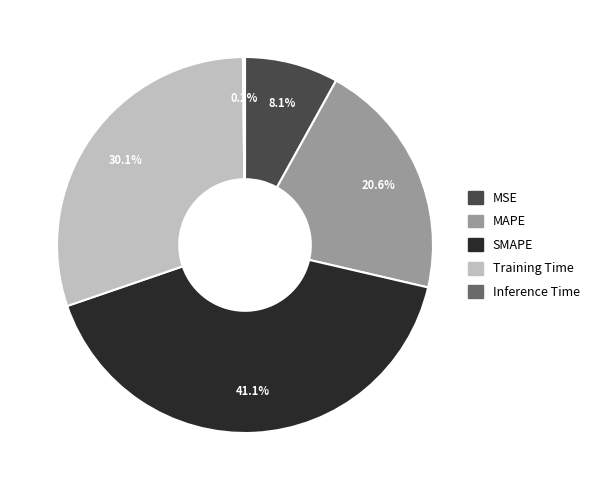

How much of the chart is everything except MAPE?

79.4%